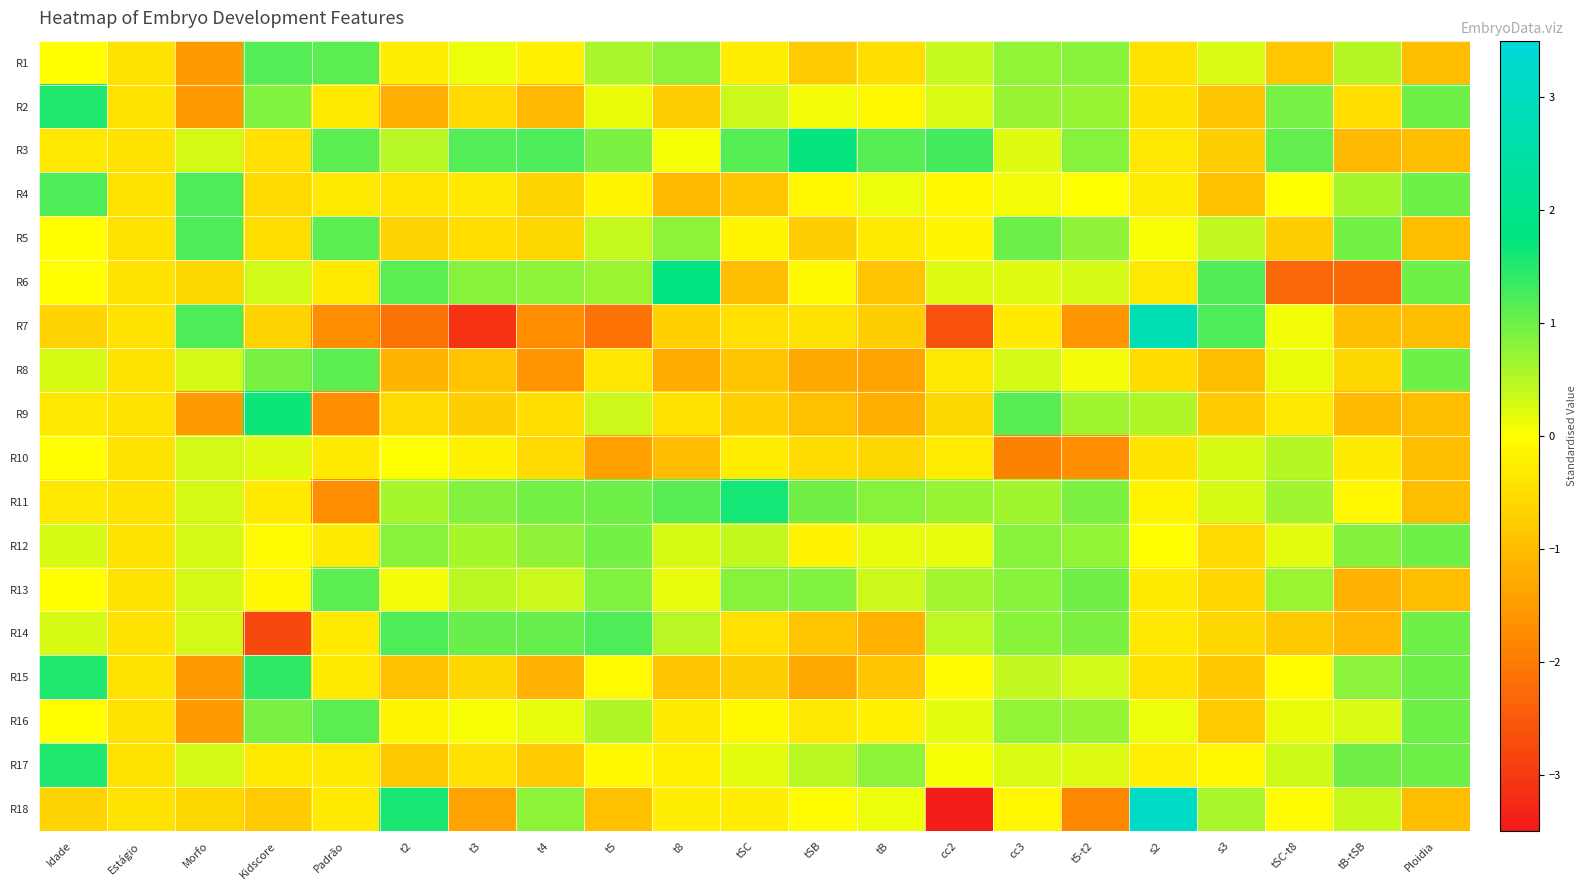

Reading left to right, extract all data points from this chart.

R1: Idade=-0.0	Estágio=-0.4	Morfo=-1.5	Kidscore=1.2	Padrão=1.1	t2=-0.3	t3=0.1	t4=-0.2	t5=0.6	t8=0.8	tSC=-0.3	tSB=-0.8	tB=-0.5	cc2=0.4	cc3=0.7	t5-t2=0.8	s2=-0.4	s3=0.3	tSC-t8=-0.8	tB-tSB=0.5	Ploidia=-1.0
R2: Idade=1.5	Estágio=-0.4	Morfo=-1.5	Kidscore=0.9	Padrão=-0.3	t2=-1.2	t3=-0.6	t4=-1.1	t5=0.1	t8=-0.7	tSC=0.4	tSB=0.1	tB=-0.1	cc2=0.3	cc3=0.7	t5-t2=0.7	s2=-0.4	s3=-0.9	tSC-t8=0.9	tB-tSB=-0.5	Ploidia=1.0
R3: Idade=-0.3	Estágio=-0.4	Morfo=0.3	Kidscore=-0.5	Padrão=1.1	t2=0.5	t3=1.2	t4=1.2	t5=0.9	t8=0.1	tSC=1.2	tSB=1.7	tB=1.2	cc2=1.3	cc3=0.2	t5-t2=0.8	s2=-0.3	s3=-0.7	tSC-t8=1.1	tB-tSB=-1.1	Ploidia=-1.0
R4: Idade=1.2	Estágio=-0.4	Morfo=1.2	Kidscore=-0.6	Padrão=-0.3	t2=-0.4	t3=-0.3	t4=-0.6	t5=-0.1	t8=-1.1	tSC=-0.9	tSB=-0.1	tB=0.1	cc2=-0.1	cc3=0.1	t5-t2=0.0	s2=-0.3	s3=-0.9	tSC-t8=-0.0	tB-tSB=0.6	Ploidia=1.0
R5: Idade=-0.0	Estágio=-0.4	Morfo=1.2	Kidscore=-0.5	Padrão=1.1	t2=-0.7	t3=-0.5	t4=-0.6	t5=0.4	t8=0.8	tSC=-0.1	tSB=-0.7	tB=-0.3	cc2=-0.1	cc3=1.0	t5-t2=0.8	s2=0.1	s3=0.4	tSC-t8=-0.7	tB-tSB=0.9	Ploidia=-1.0
R6: Idade=-0.0	Estágio=-0.4	Morfo=-0.6	Kidscore=0.3	Padrão=-0.3	t2=1.1	t3=0.8	t4=0.8	t5=0.7	t8=1.7	tSC=-1.0	tSB=-0.1	tB=-0.9	cc2=0.2	cc3=0.2	t5-t2=0.3	s2=-0.3	s3=1.2	tSC-t8=-2.3	tB-tSB=-2.3	Ploidia=1.0
R7: Idade=-0.6	Estágio=-0.4	Morfo=1.2	Kidscore=-0.7	Padrão=-1.7	t2=-2.1	t3=-3.1	t4=-1.7	t5=-2.1	t8=-0.7	tSC=-0.5	tSB=-0.4	tB=-0.7	cc2=-2.7	cc3=-0.3	t5-t2=-1.6	s2=2.8	s3=1.2	tSC-t8=0.1	tB-tSB=-1.0	Ploidia=-1.0
R8: Idade=0.3	Estágio=-0.4	Morfo=0.3	Kidscore=0.9	Padrão=1.1	t2=-1.1	t3=-0.9	t4=-1.6	t5=-0.4	t8=-1.3	tSC=-0.9	tSB=-1.3	tB=-1.4	cc2=-0.3	cc3=0.3	t5-t2=0.1	s2=-0.5	s3=-1.0	tSC-t8=0.1	tB-tSB=-0.6	Ploidia=1.0
R9: Idade=-0.3	Estágio=-0.4	Morfo=-1.5	Kidscore=1.7	Padrão=-1.7	t2=-0.6	t3=-0.7	t4=-0.5	t5=0.3	t8=-0.4	tSC=-0.7	tSB=-0.9	tB=-1.2	cc2=-0.6	cc3=1.1	t5-t2=0.6	s2=0.5	s3=-0.8	tSC-t8=-0.3	tB-tSB=-1.0	Ploidia=-1.0
R10: Idade=-0.0	Estágio=-0.4	Morfo=0.3	Kidscore=0.2	Padrão=-0.3	t2=0.0	t3=-0.2	t4=-0.6	t5=-1.5	t8=-1.0	tSC=-0.3	tSB=-0.5	tB=-0.6	cc2=-0.3	cc3=-1.9	t5-t2=-1.7	s2=-0.4	s3=0.3	tSC-t8=0.5	tB-tSB=-0.3	Ploidia=-1.0
R11: Idade=-0.3	Estágio=-0.4	Morfo=0.3	Kidscore=-0.3	Padrão=-1.7	t2=0.6	t3=0.9	t4=1.0	t5=1.0	t8=1.1	tSC=1.6	tSB=1.0	tB=0.8	cc2=0.7	cc3=0.6	t5-t2=0.9	s2=-0.2	s3=0.3	tSC-t8=0.7	tB-tSB=-0.1	Ploidia=-1.0
R12: Idade=0.3	Estágio=-0.4	Morfo=0.3	Kidscore=-0.1	Padrão=-0.3	t2=0.8	t3=0.6	t4=0.8	t5=0.9	t8=0.3	tSC=0.4	tSB=-0.2	tB=0.2	cc2=0.2	cc3=0.8	t5-t2=0.7	s2=-0.0	s3=-0.6	tSC-t8=0.2	tB-tSB=0.8	Ploidia=1.0
R13: Idade=-0.0	Estágio=-0.4	Morfo=0.3	Kidscore=-0.1	Padrão=1.1	t2=0.1	t3=0.5	t4=0.4	t5=0.9	t8=0.2	tSC=0.8	tSB=0.9	tB=0.4	cc2=0.6	cc3=0.8	t5-t2=1.0	s2=-0.3	s3=-0.6	tSC-t8=0.7	tB-tSB=-1.2	Ploidia=-1.0
R14: Idade=0.3	Estágio=-0.4	Morfo=0.3	Kidscore=-2.8	Padrão=-0.3	t2=1.2	t3=1.0	t4=1.1	t5=1.2	t8=0.5	tSC=-0.5	tSB=-0.9	tB=-1.1	cc2=0.5	cc3=0.8	t5-t2=0.9	s2=-0.3	s3=-0.6	tSC-t8=-0.8	tB-tSB=-1.1	Ploidia=1.0
R15: Idade=1.5	Estágio=-0.4	Morfo=-1.5	Kidscore=1.4	Padrão=-0.3	t2=-0.9	t3=-0.6	t4=-1.2	t5=-0.1	t8=-0.9	tSC=-0.7	tSB=-1.3	tB=-0.9	cc2=-0.1	cc3=0.4	t5-t2=0.3	s2=-0.4	s3=-0.8	tSC-t8=-0.0	tB-tSB=0.8	Ploidia=1.0
R16: Idade=-0.0	Estágio=-0.4	Morfo=-1.5	Kidscore=0.9	Padrão=1.1	t2=-0.1	t3=0.0	t4=0.2	t5=0.6	t8=-0.3	tSC=-0.1	tSB=-0.3	tB=-0.2	cc2=0.2	cc3=0.7	t5-t2=0.7	s2=0.1	s3=-0.8	tSC-t8=0.1	tB-tSB=0.3	Ploidia=1.0
R17: Idade=1.5	Estágio=-0.4	Morfo=0.3	Kidscore=-0.3	Padrão=-0.3	t2=-0.8	t3=-0.5	t4=-0.8	t5=-0.1	t8=-0.2	tSC=0.2	tSB=0.5	tB=0.8	cc2=0.1	cc3=0.2	t5-t2=0.2	s2=-0.2	s3=-0.1	tSC-t8=0.3	tB-tSB=1.0	Ploidia=1.0
R18: Idade=-0.6	Estágio=-0.4	Morfo=-0.6	Kidscore=-0.8	Padrão=-0.3	t2=1.6	t3=-1.4	t4=0.8	t5=-0.9	t8=-0.3	tSC=-0.3	tSB=-0.0	tB=0.1	cc2=-3.4	cc3=-0.1	t5-t2=-1.8	s2=3.2	s3=0.6	tSC-t8=-0.1	tB-tSB=0.4	Ploidia=-1.0